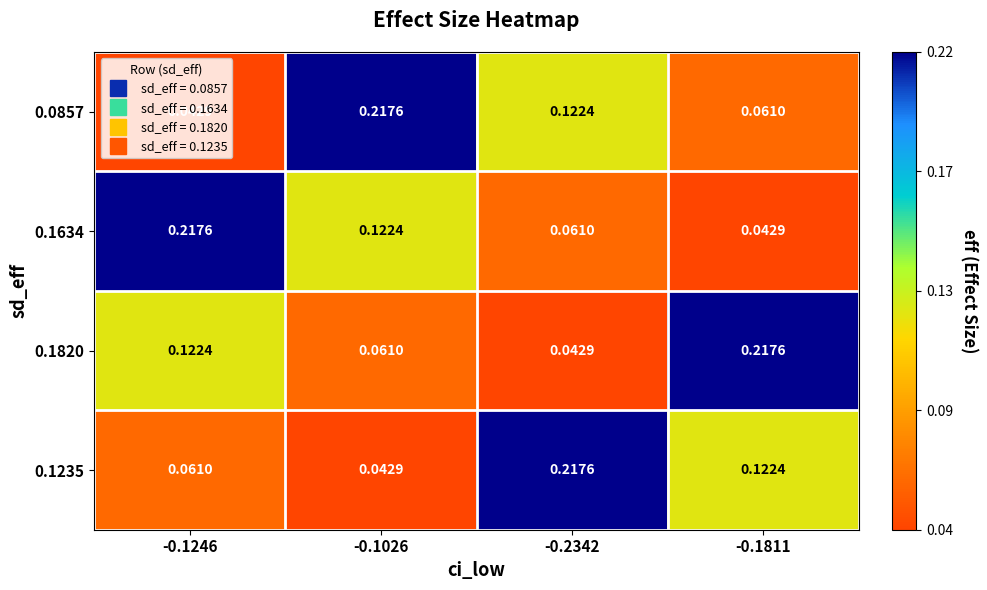

Is the value of 0.1235 at -0.1026 greater than the value of 0.1820 at -0.1811?

No